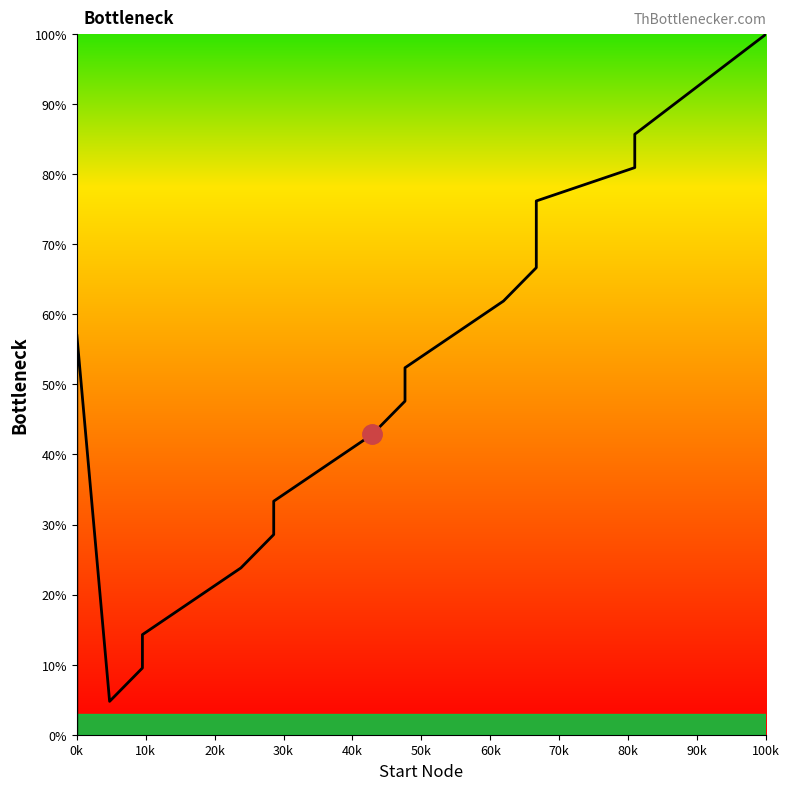

What is the sum of all values?

914.3